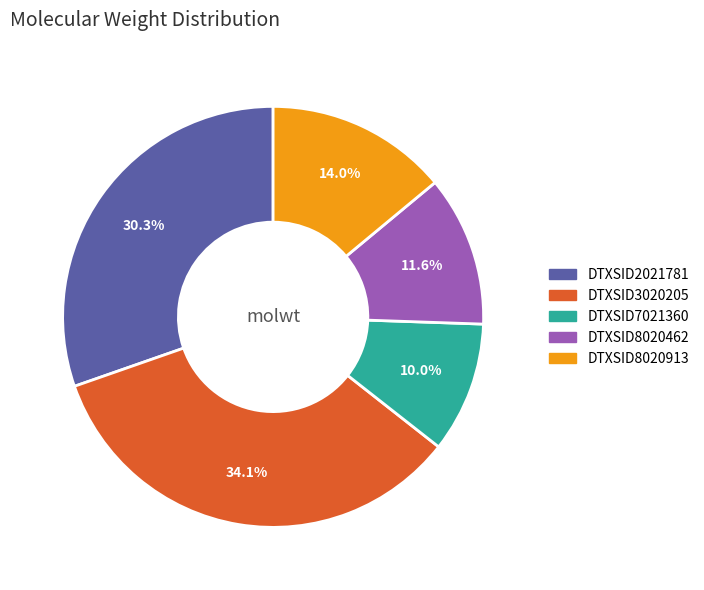

What is the total percentage of DTXSID7021360 and DTXSID8020462?

21.6%